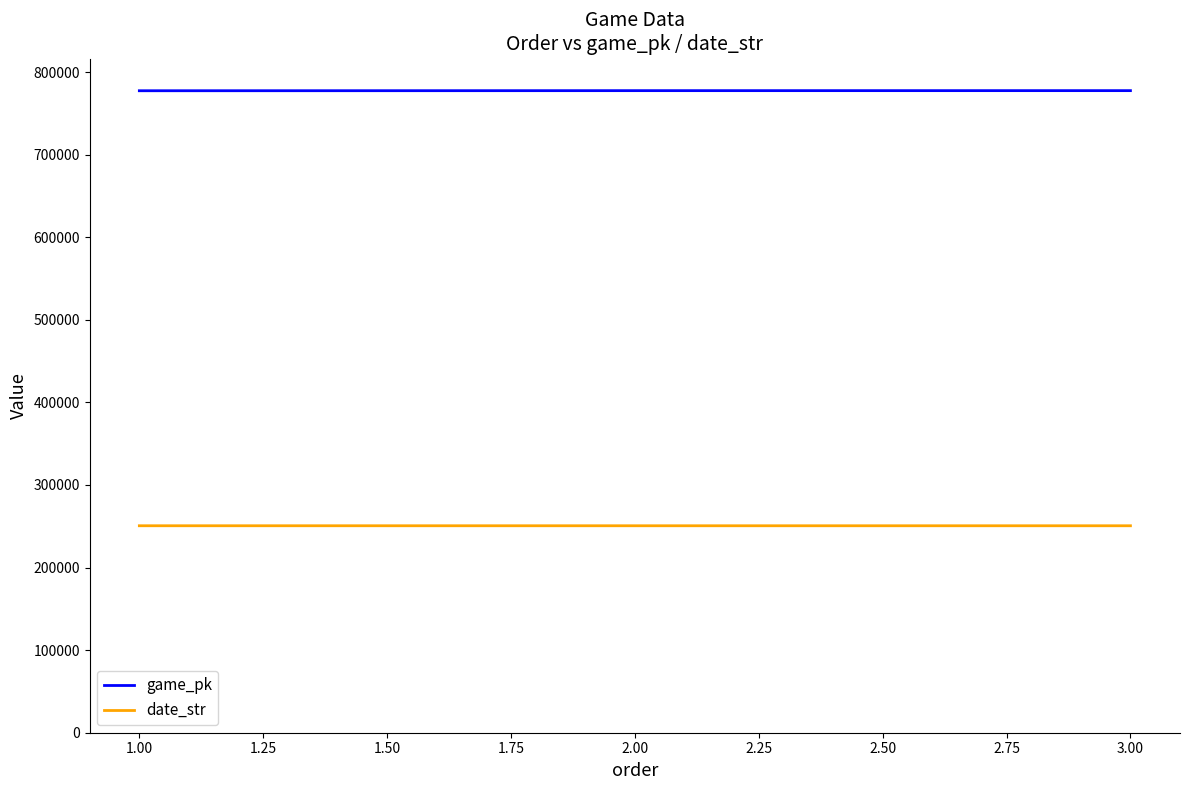

What is the sum of all game_pk values?

2332385